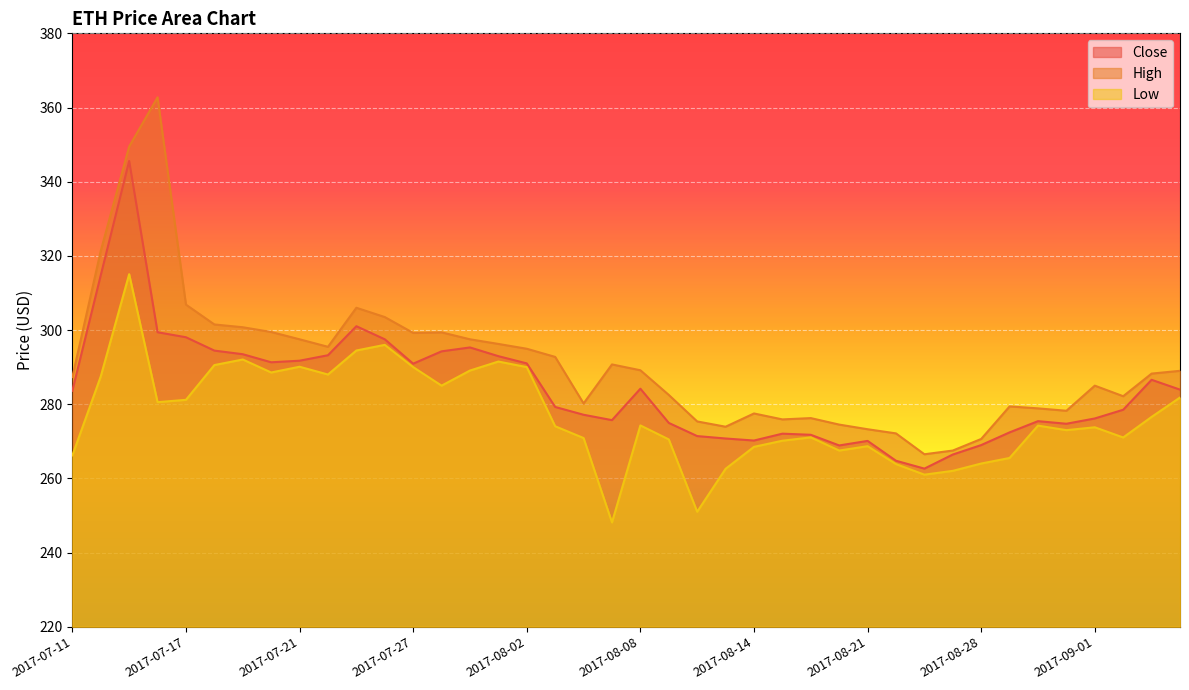

At 2017-08-03, list the series in order from smallest to largest.

Low, Close, High